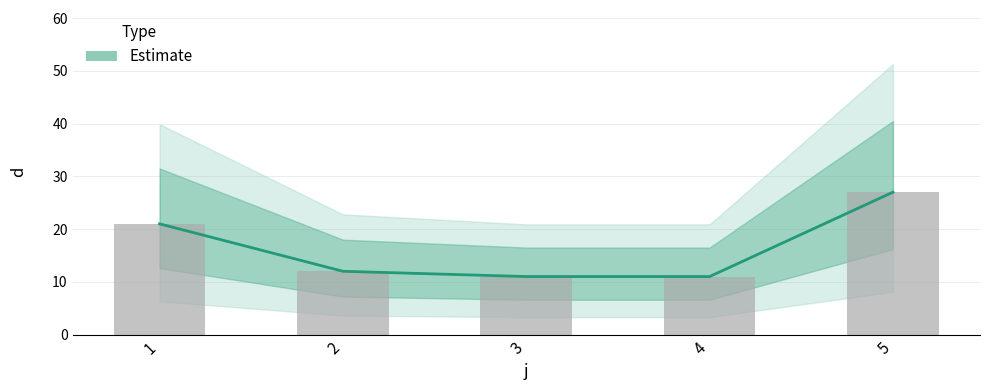

What is the maximum value shown in the chart?

27